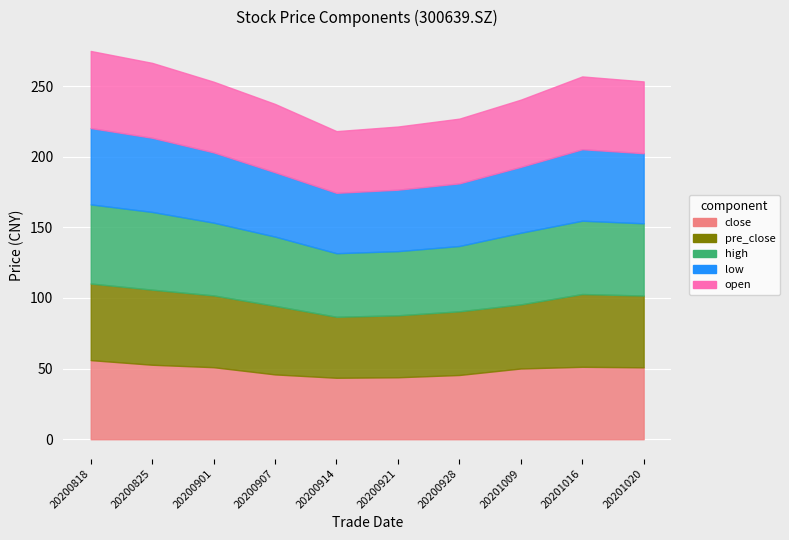

Is the value of open at 20200921 greater than the value of pre_close at 20201009?

No